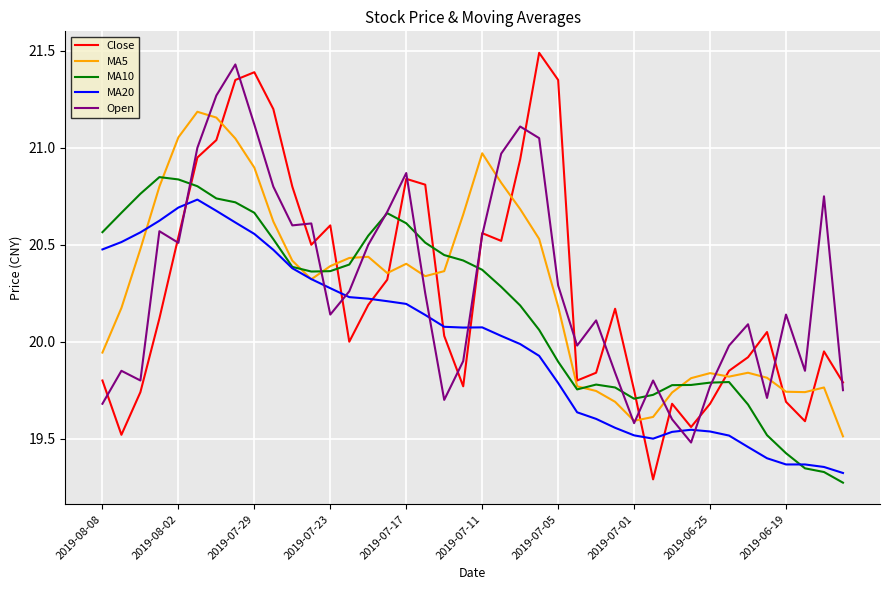

Which series has the widest spread of values?

Close